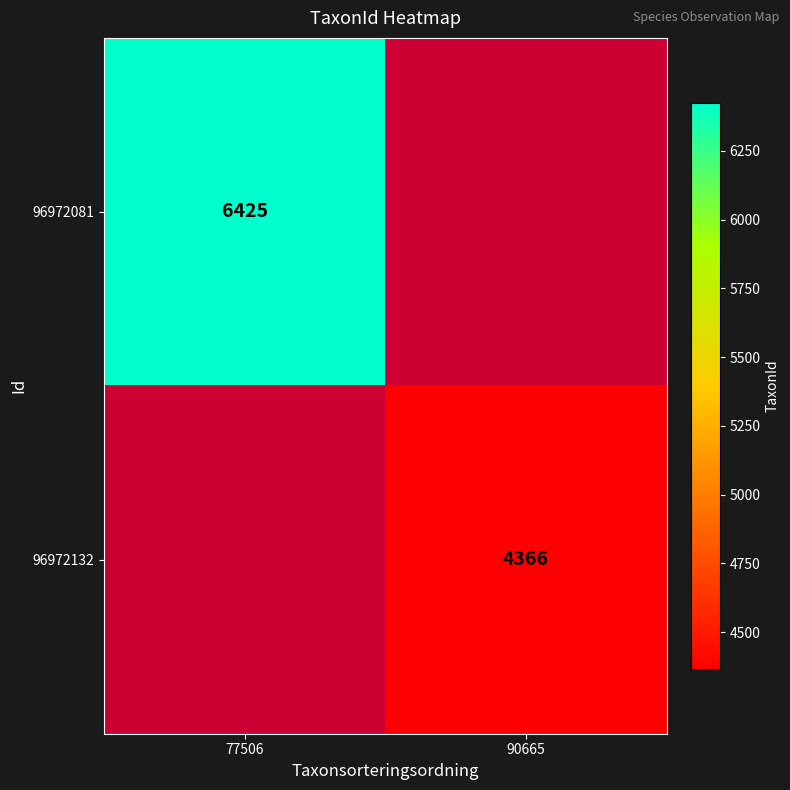

At which category does the chart reach its minimum across all series?

90665